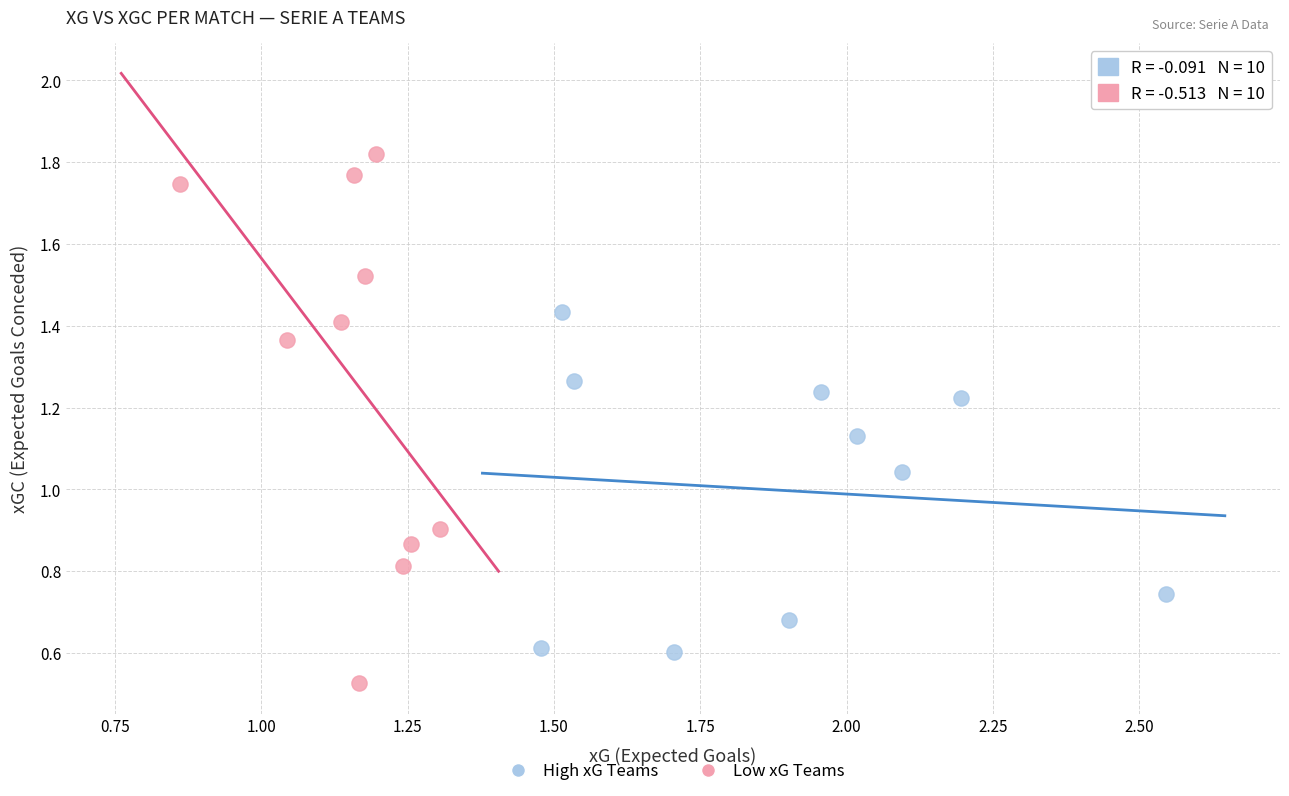

Which series reaches the maximum Y coordinate?

Low xG Teams